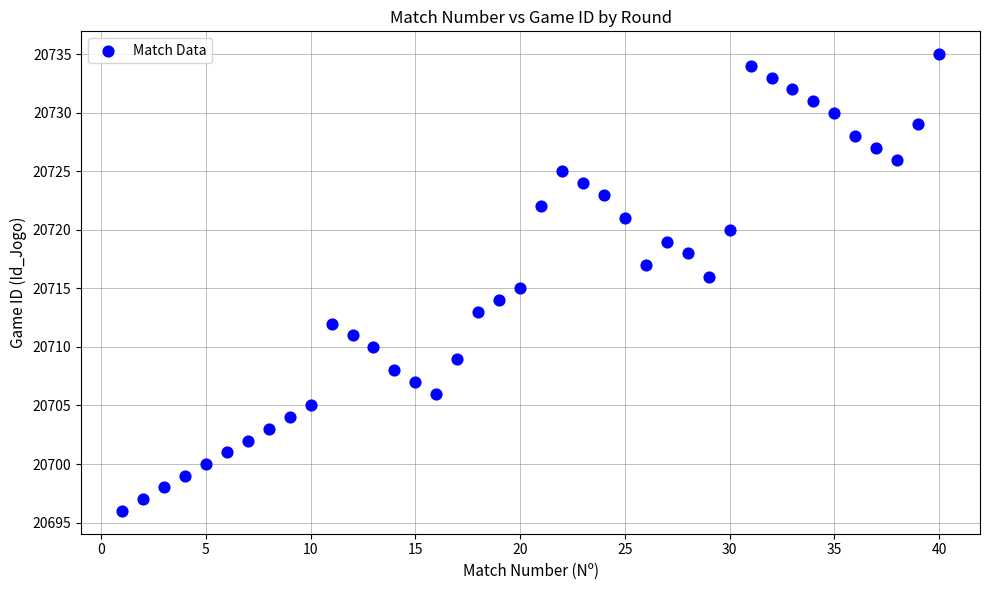

What is the range of Y values (max minus min)?

39